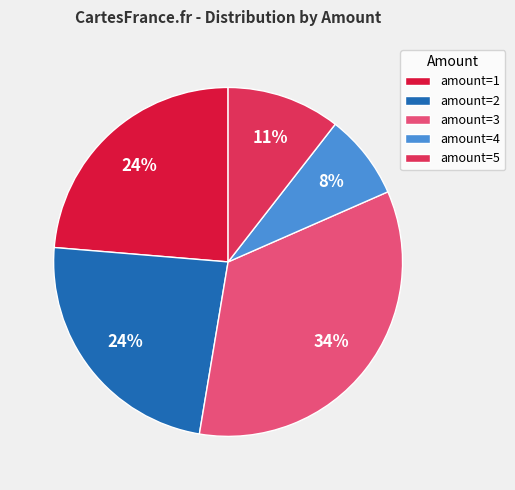

Do amount=4 and amount=2 together represent more than half of the pie?

No